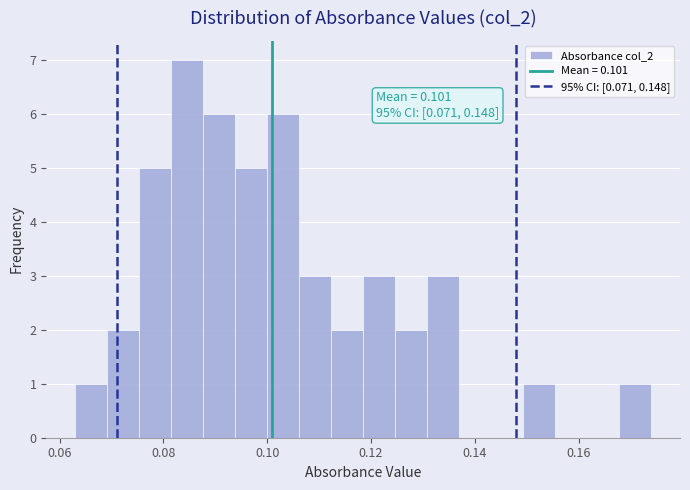

Read against the x-axis, roughly where is the centre of the tallest bar?

0.084